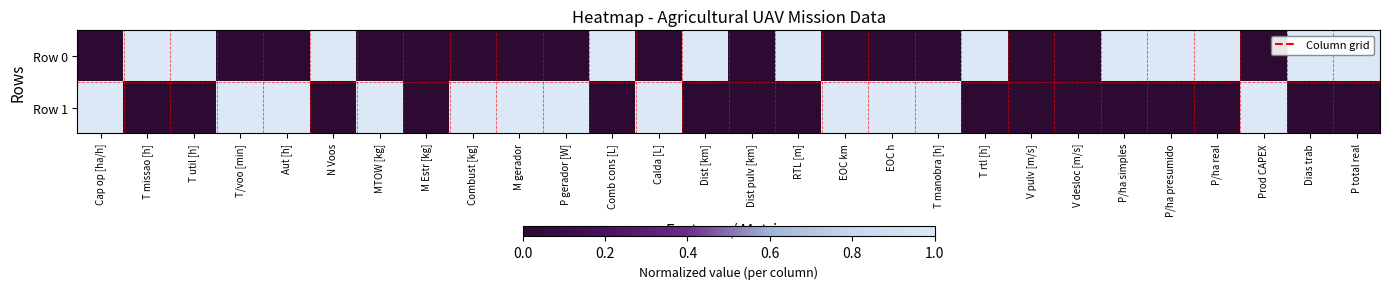

Reading left to right, transcribe all the data shown in this chart.

Row 0: Cap op [ha/h]=0	T missao [h]=1	T util [h]=1	T/voo [min]=0	Aut [h]=0	N Voos=1	MTOW [kg]=0	M Estr [kg]=0	Combust [kg]=0	M gerador=0	P gerador [W]=0	Comb cons [L]=1	Calda [L]=0	Dist [km]=1	Dist pulv [km]=0	RTL [m]=1	EOC km=0	EOC h=0	T manobra [h]=0	T rtl [h]=1	V pulv [m/s]=0	V desloc [m/s]=0	P/ha simples=1	P/ha presumido=1	P/ha real=1	Prod CAPEX=0	Dias trab=1	P total real=1
Row 1: Cap op [ha/h]=1	T missao [h]=0	T util [h]=0	T/voo [min]=1	Aut [h]=1	N Voos=0	MTOW [kg]=1	M Estr [kg]=0	Combust [kg]=1	M gerador=1	P gerador [W]=1	Comb cons [L]=0	Calda [L]=1	Dist [km]=0	Dist pulv [km]=0	RTL [m]=0	EOC km=1	EOC h=1	T manobra [h]=1	T rtl [h]=0	V pulv [m/s]=0	V desloc [m/s]=0	P/ha simples=0	P/ha presumido=0	P/ha real=0	Prod CAPEX=1	Dias trab=0	P total real=0